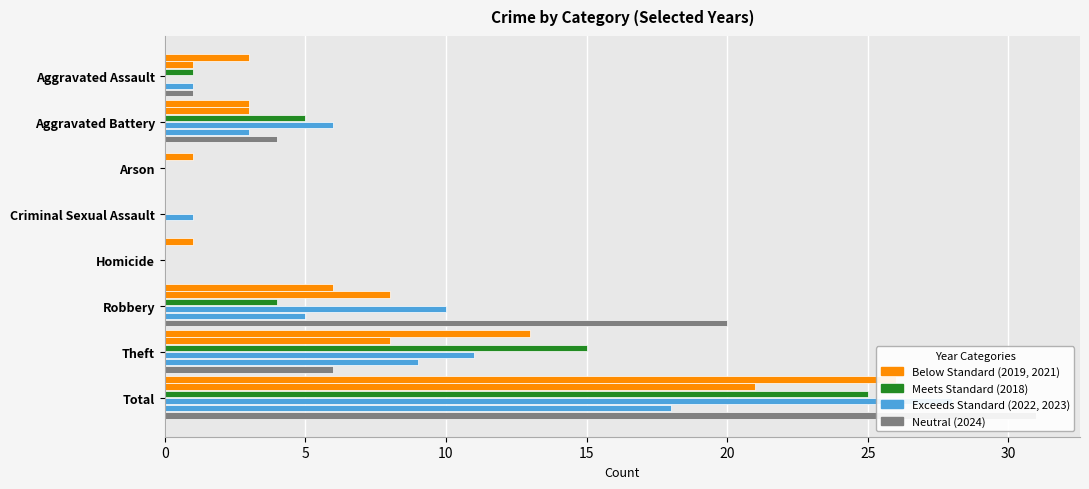

The value of 2018 at Aggravated Assault is 1. True or false?

True